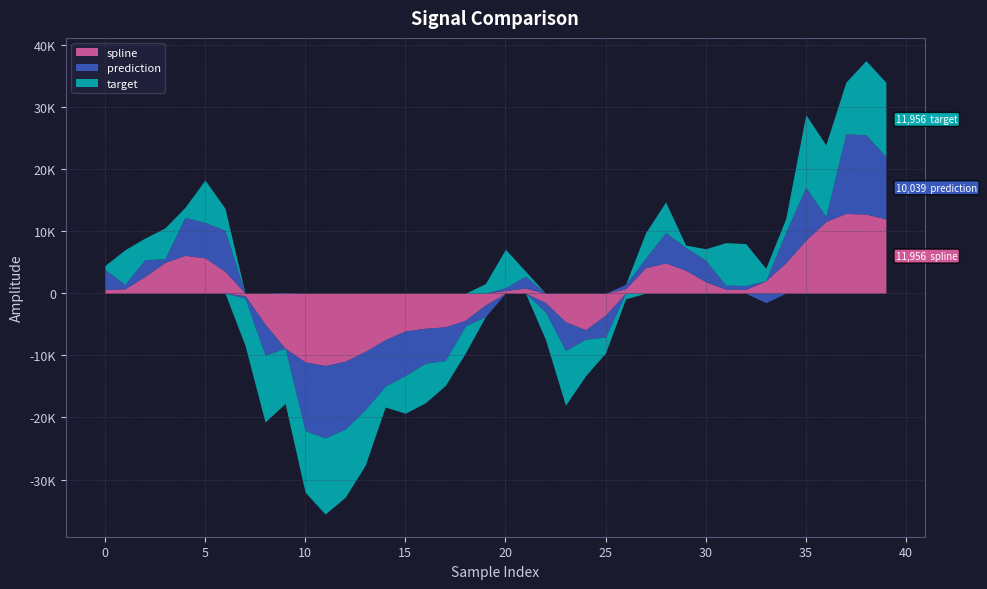

The spline series shows -106.8 at 7. True or false?

False